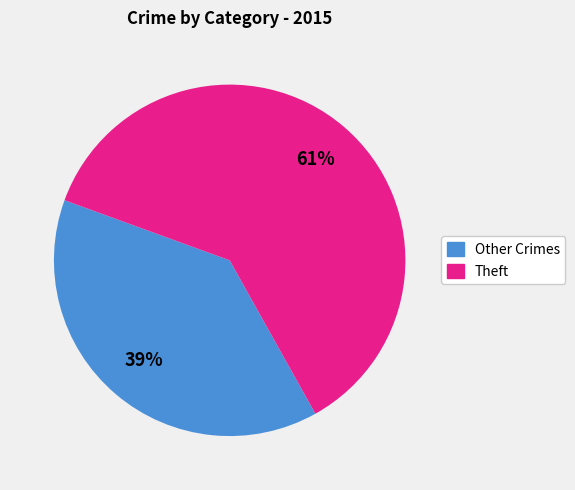

To the nearest percent, what is the average slice percentage?

50%